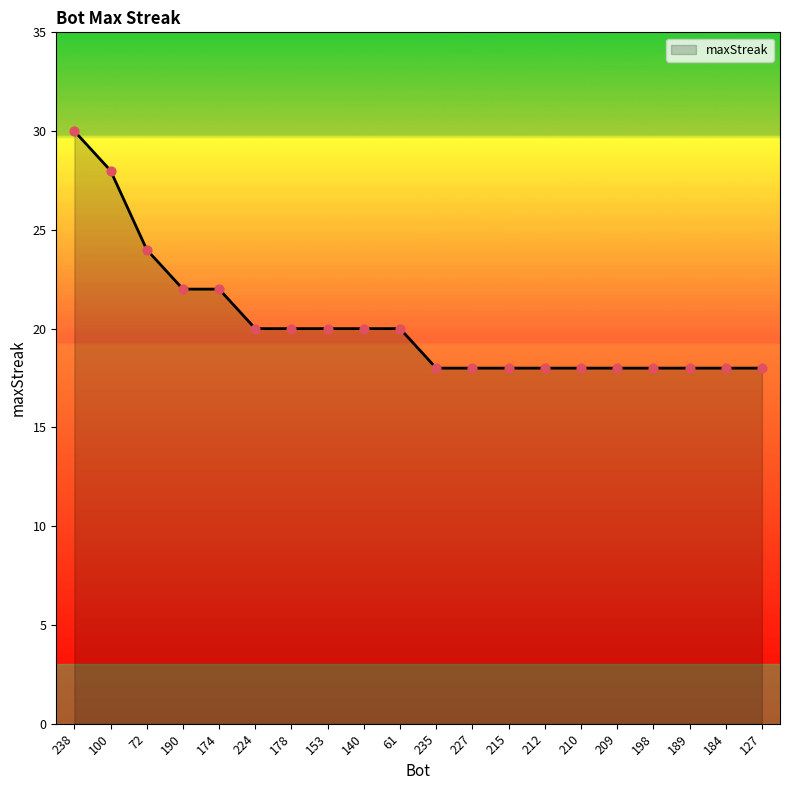

Which has a higher value, 153 or 184?

153